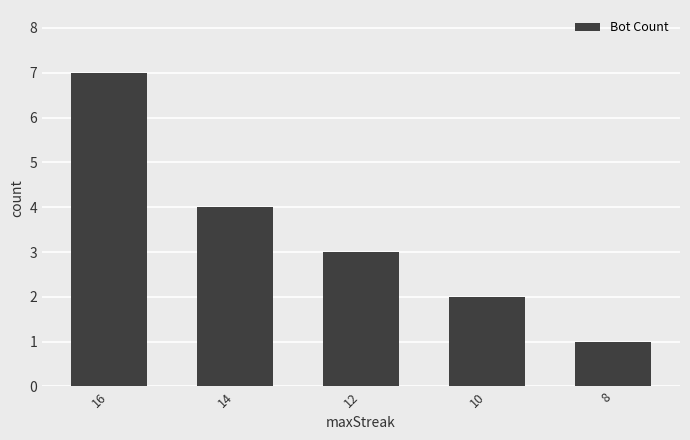

What is the sum of the values at 16 and 14?

11